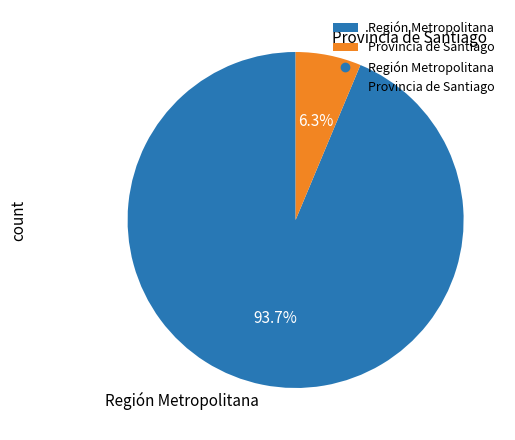

Which slice is the largest?

Región Metropolitana